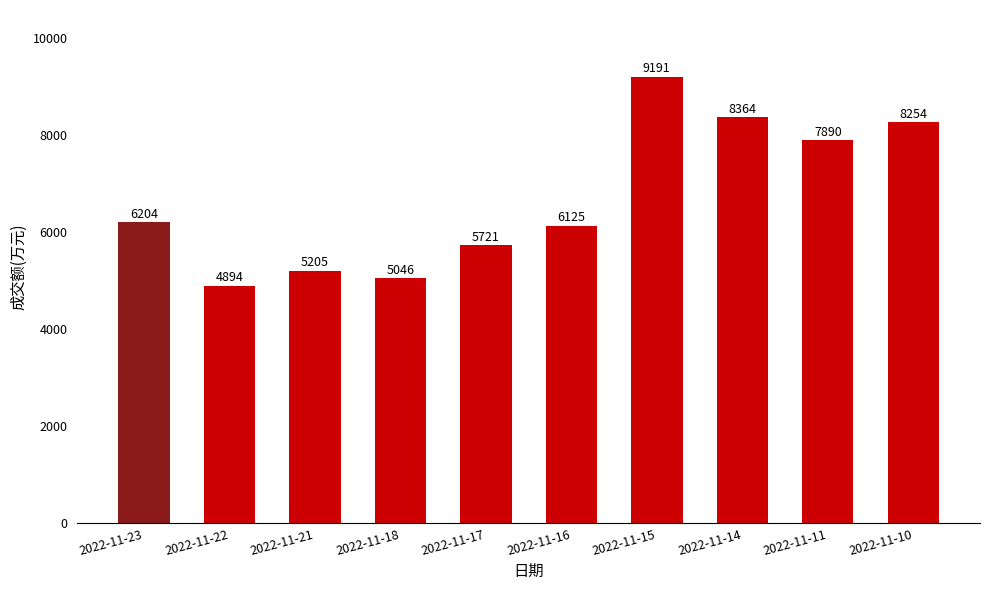

Which label corresponds to the smallest value in the chart?

2022-11-22